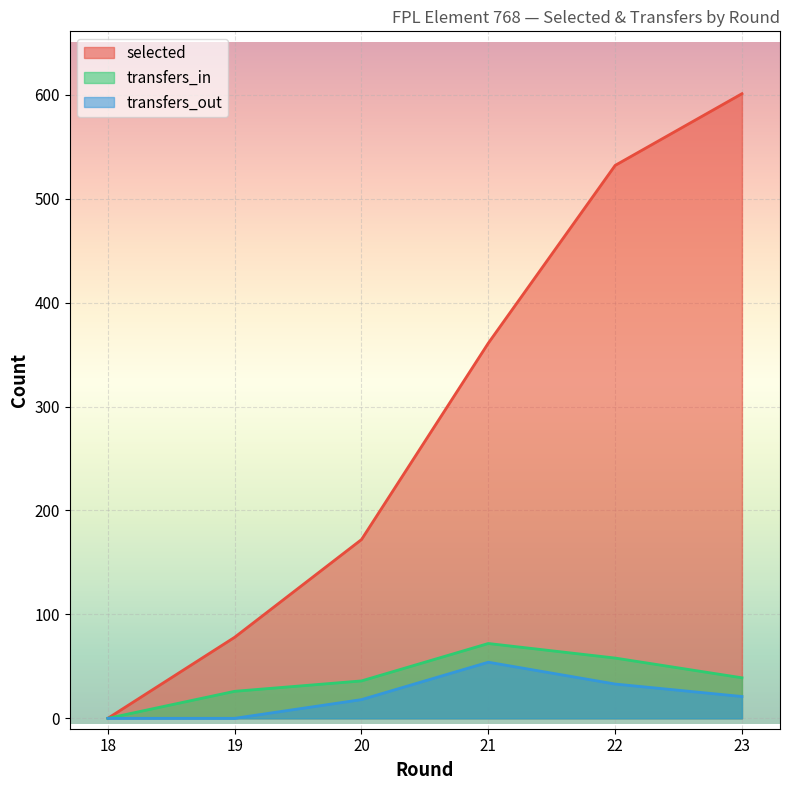

What is the average value of the transfers_in series?

38